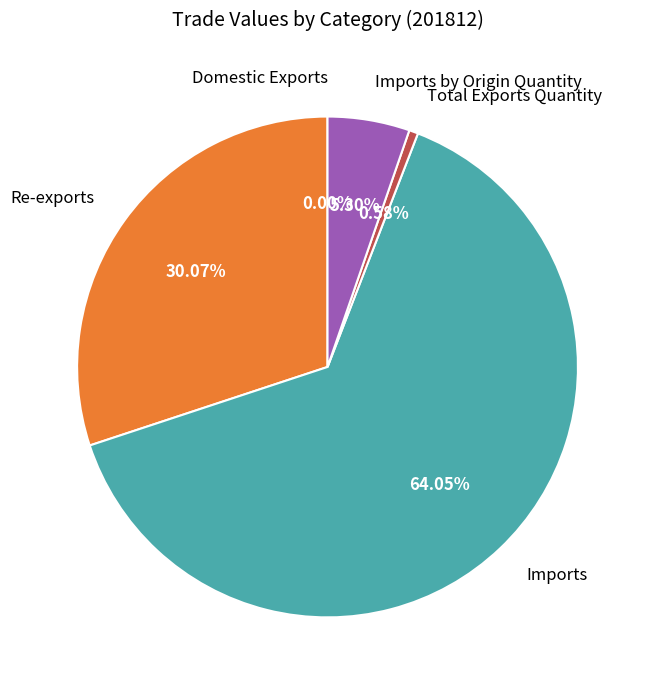

Is there a majority slice in this chart?

Yes